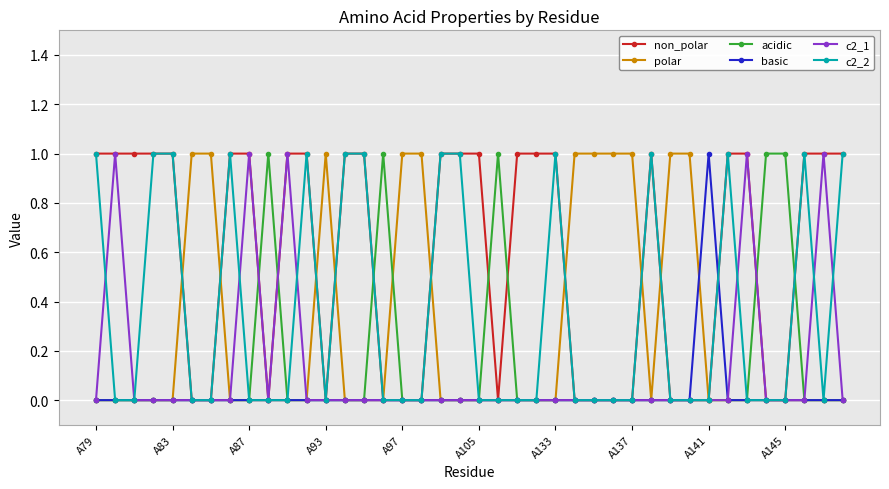

How many series are shown in this chart?

6